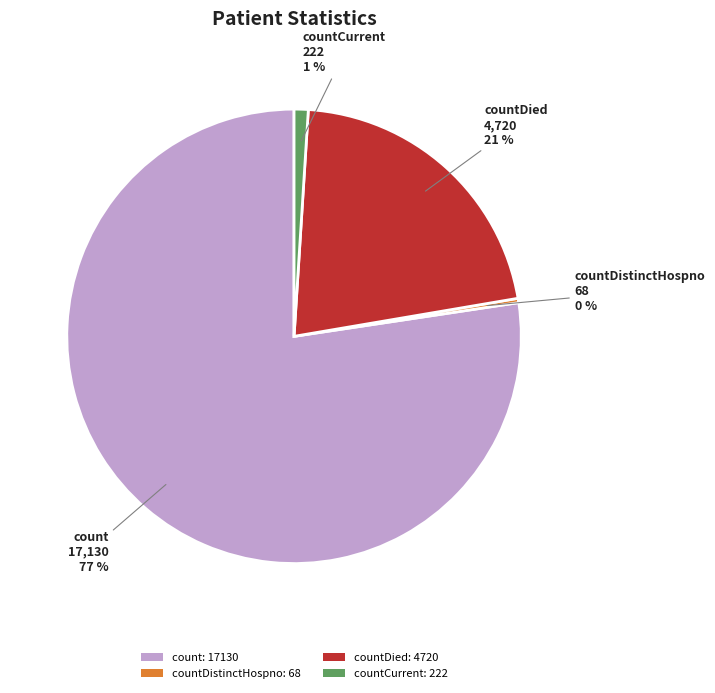

Rank the categories by value from lowest to highest.

countDistinctHospno: 68, countCurrent: 222, countDied: 4720, count: 17130